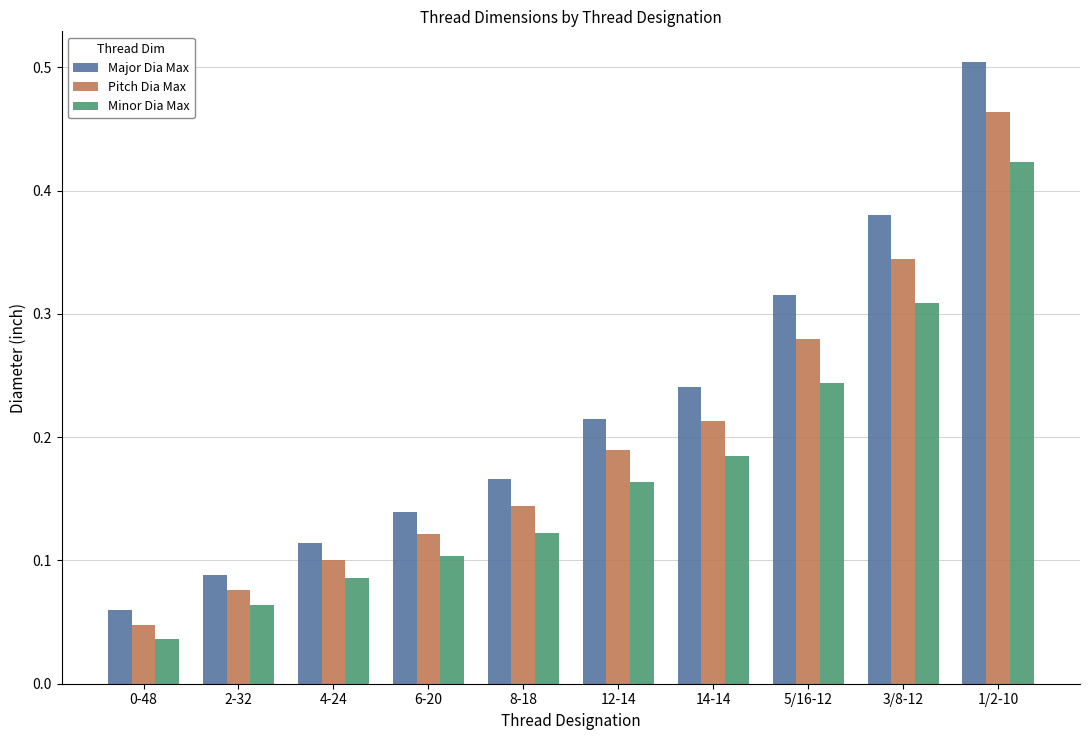

How many bars are there in total?

30